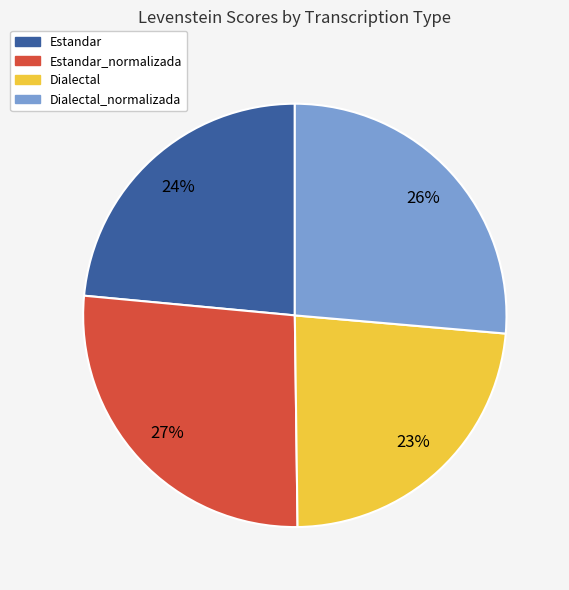

Is there any slice that represents more than half of the pie?

No